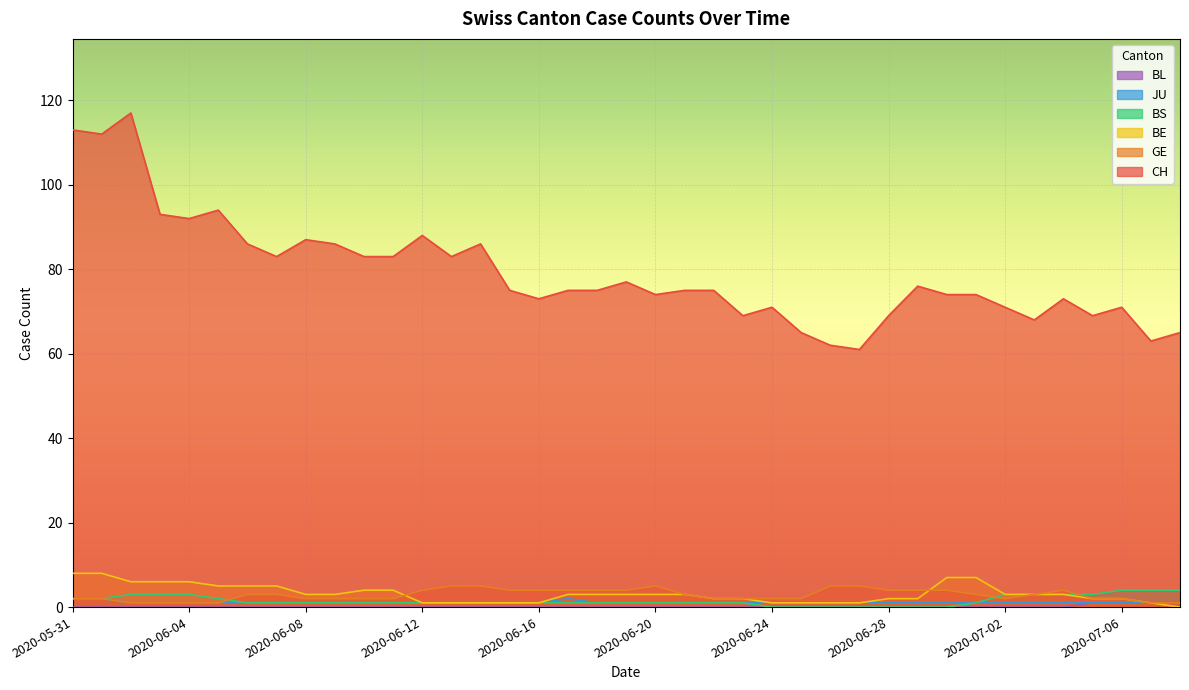

Count the BE values in the range 1 to 5.

31